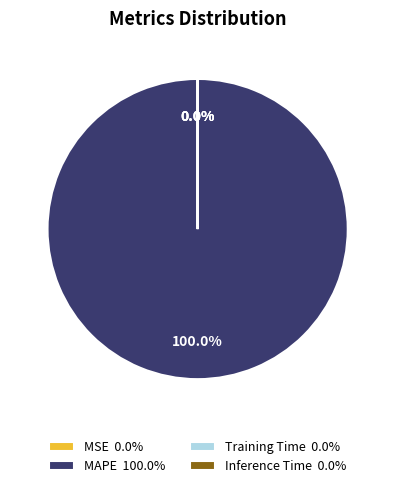

True or false: MAPE accounts for 90% of the total.

False